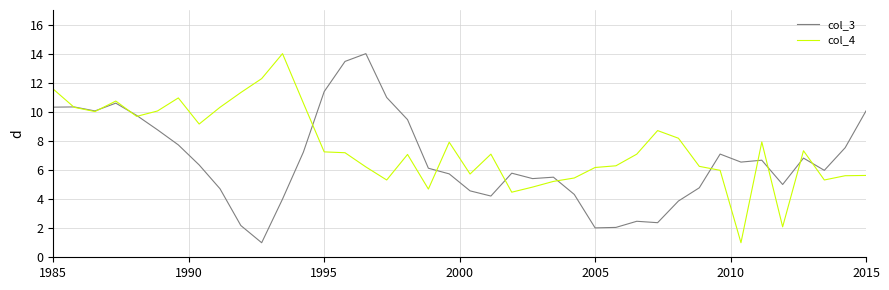

What is the average value of the col_4 series?

7.6